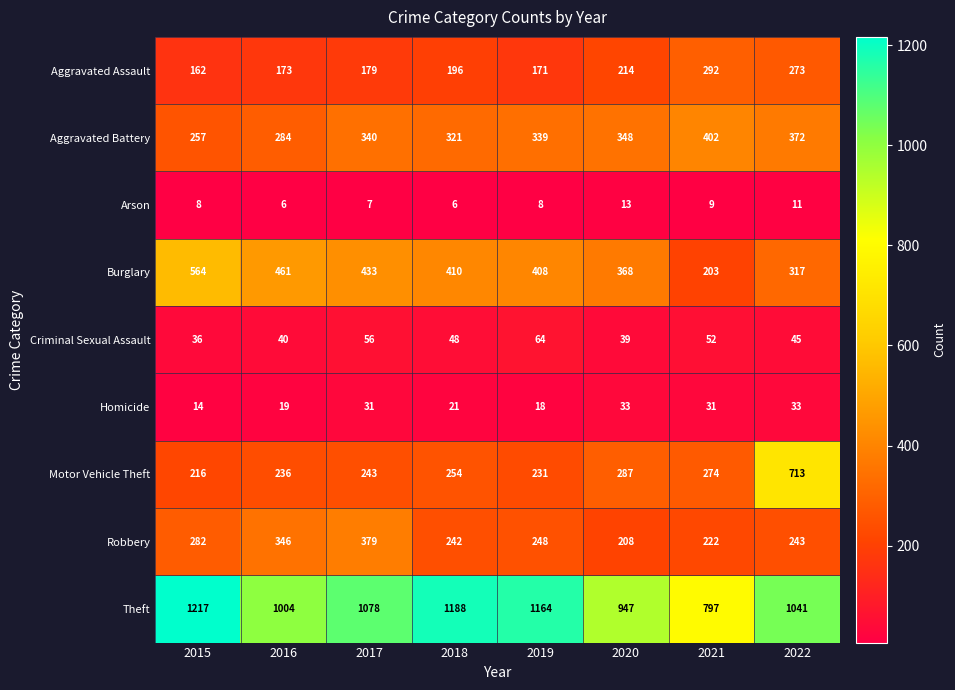

Count the number of categories in the chart.

8